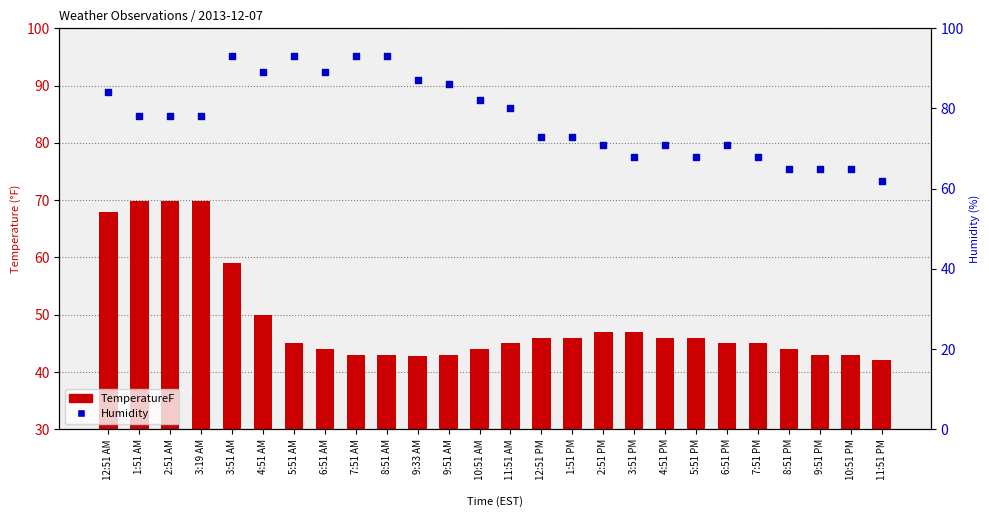

What is the total value across all series at 3:19 AM?

147.8